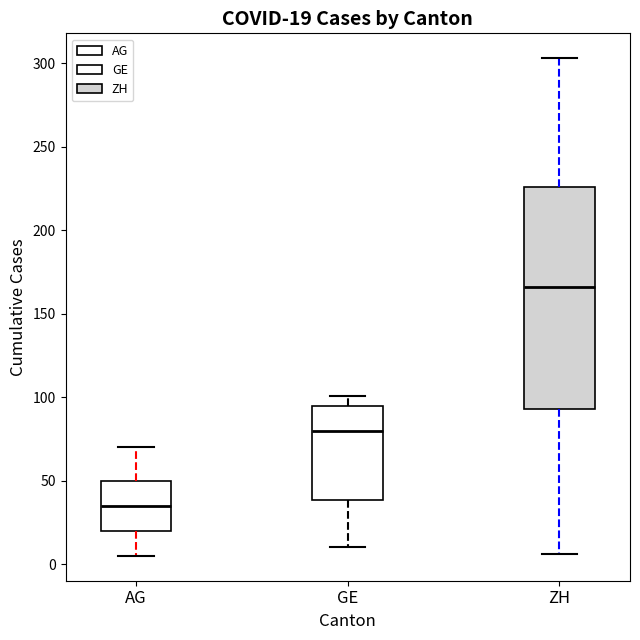

Which box is the tallest, from its lower edge to its upper edge?

ZH